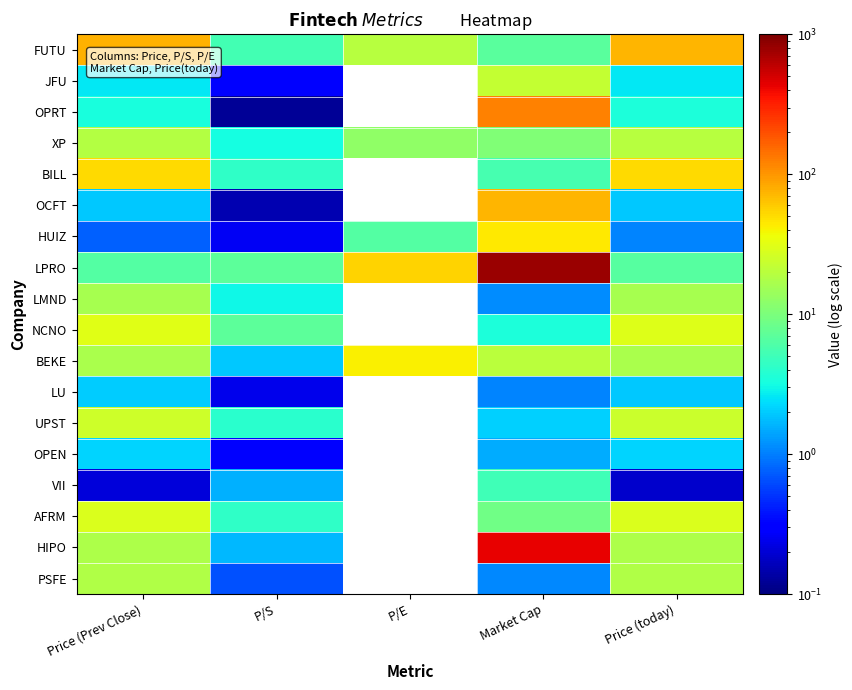

Between Price (Prev Close) and P/S, which is larger?

Price (Prev Close)